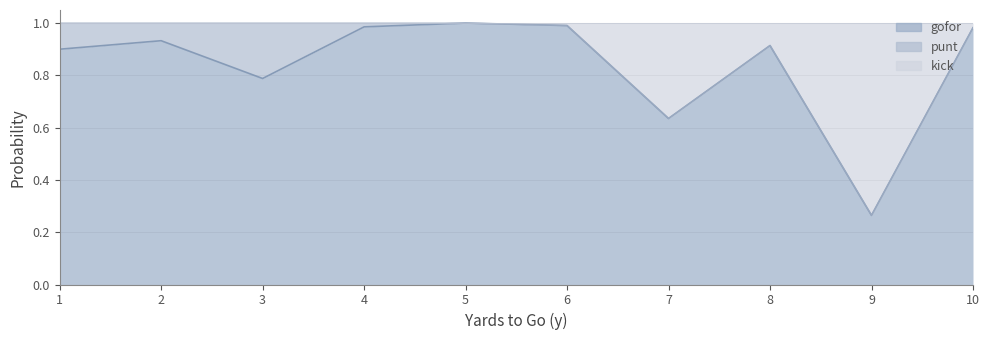

How many lines are shown in the chart?

3